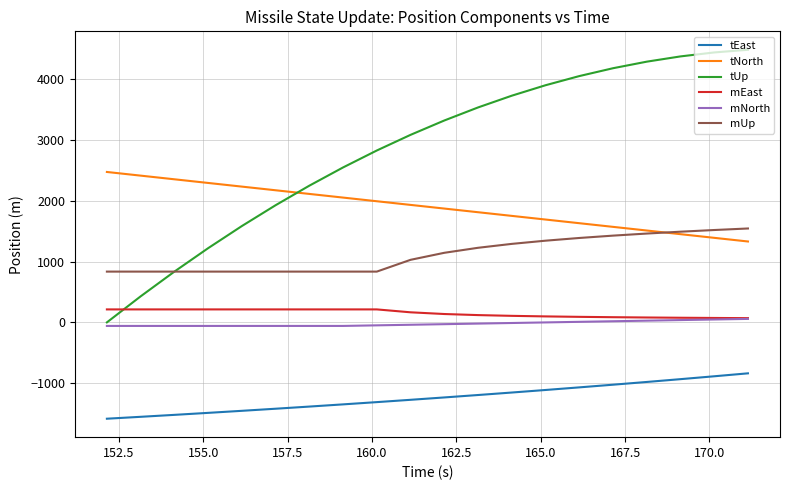

What is the smallest value displayed?

-1583.6